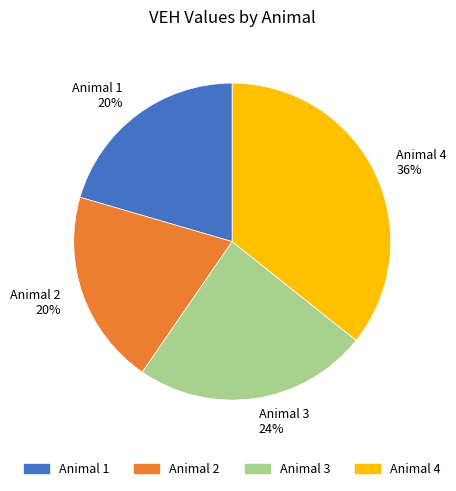

How many segments does this pie chart have?

4